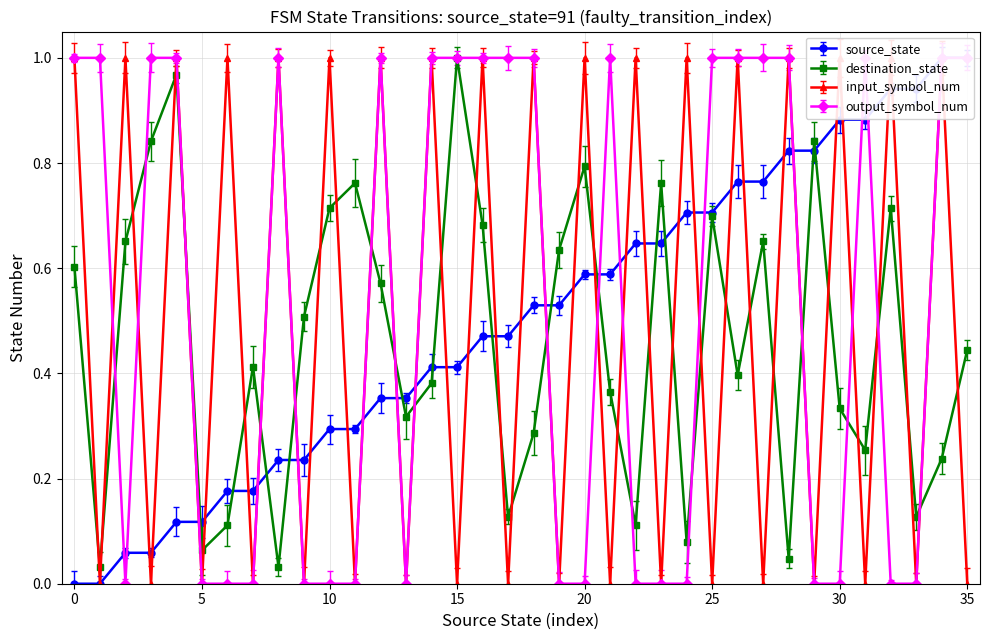

What value does the input_symbol_num series have at 4?

1.0